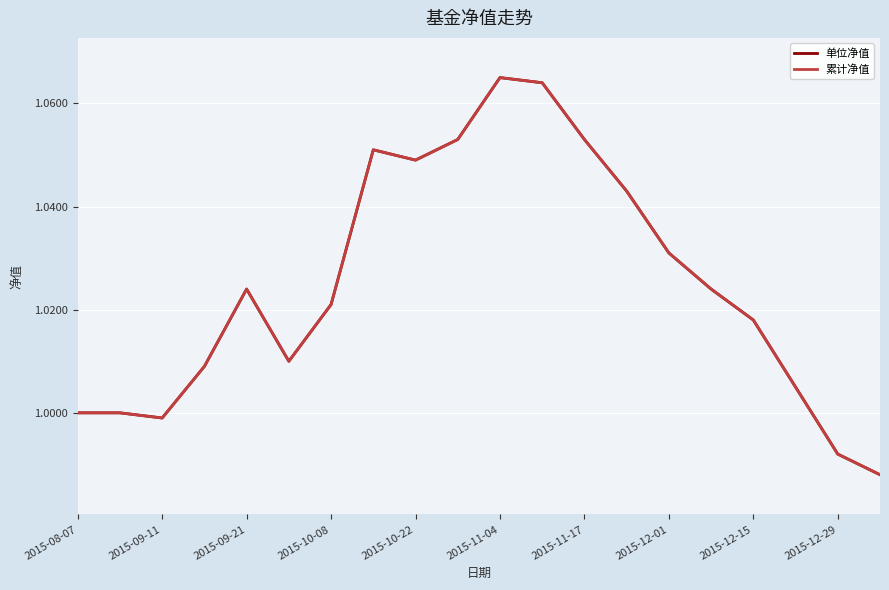

Does the chart display data point markers on the line(s)?

No